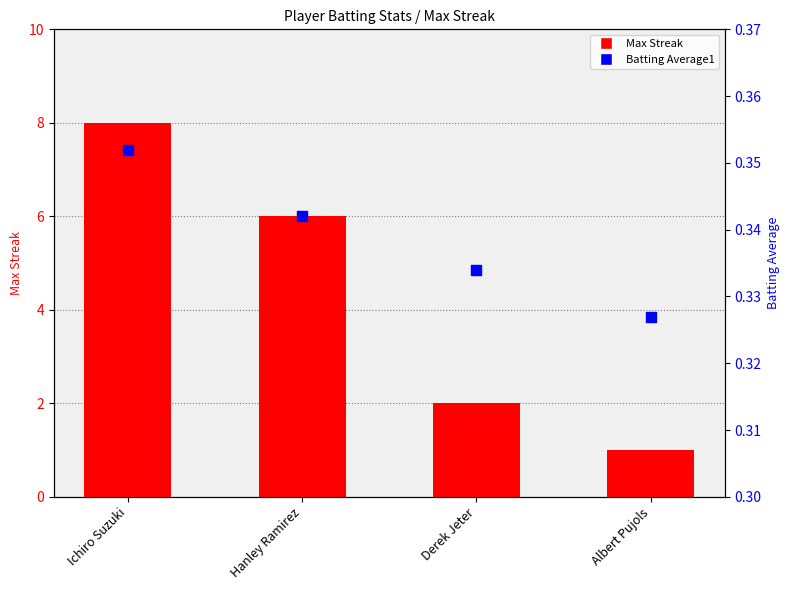

Is the value of Max Streak at Derek Jeter greater than the value of Batting Average1 at Albert Pujols?

Yes